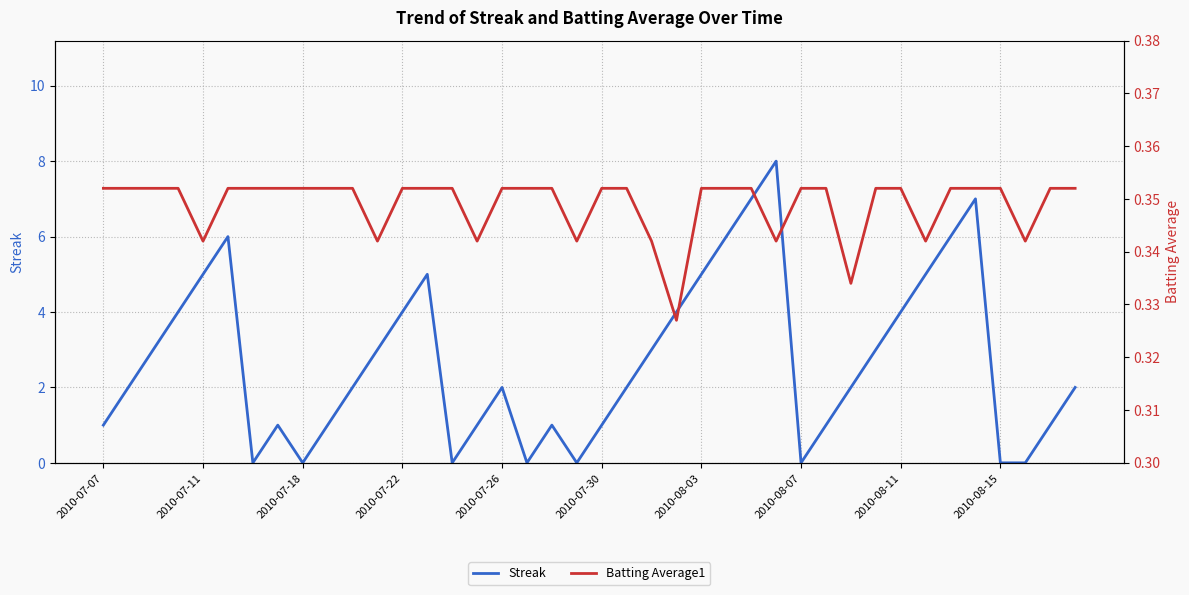

Rank the series at 2010-08-07 from lowest to highest value.

Streak, Batting Average1